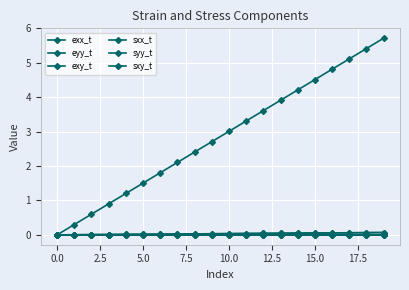

Is this an area chart (filled region under the line)?

No